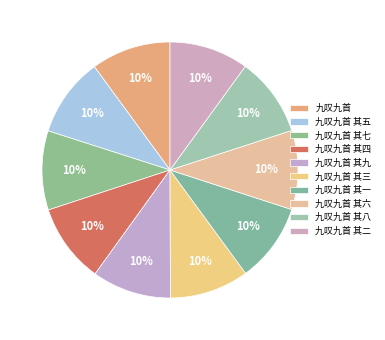

How many segments does this pie chart have?

10